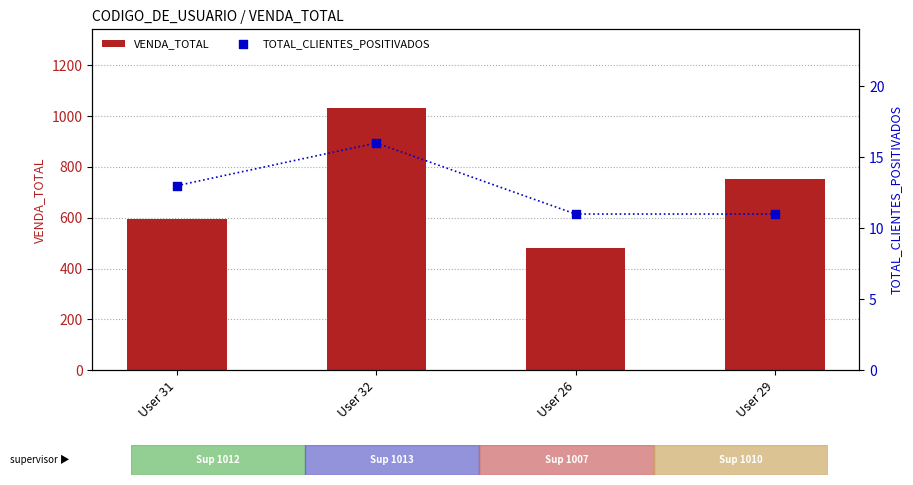

Which series reaches the maximum Y coordinate?

VENDA_TOTAL